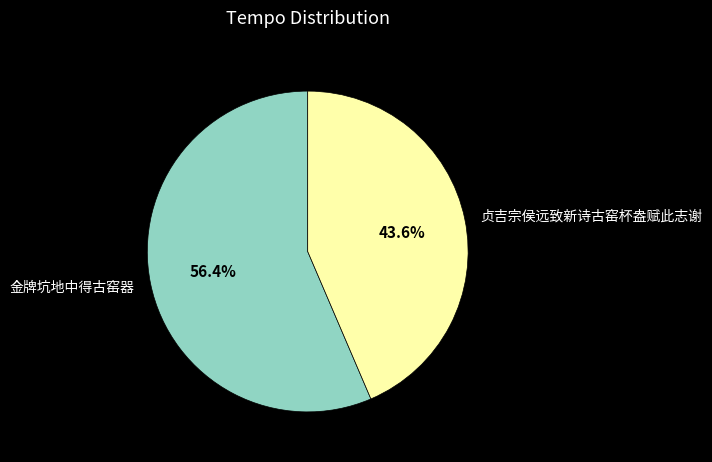

What is the majority slice?

金牌坑地中得古窑器